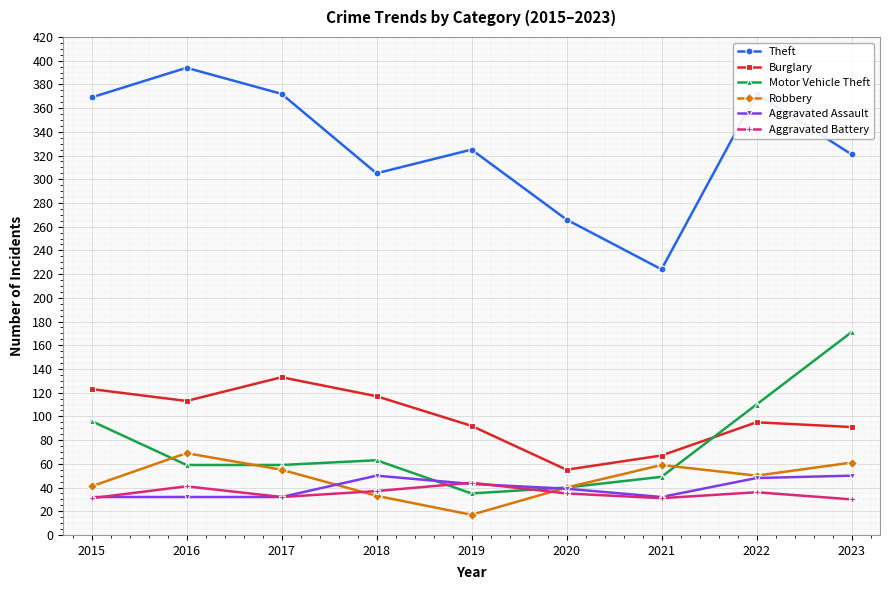

Between 2016 and 2019, which series saw the biggest shift?

Theft